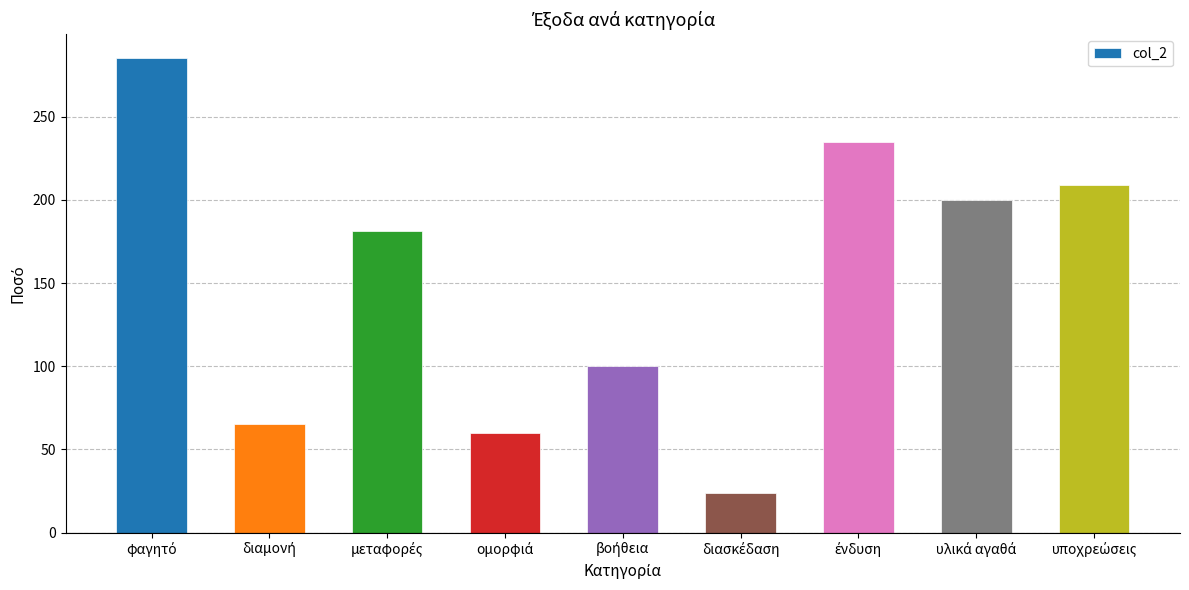

What is the value of the 8th bar from the left?

199.8